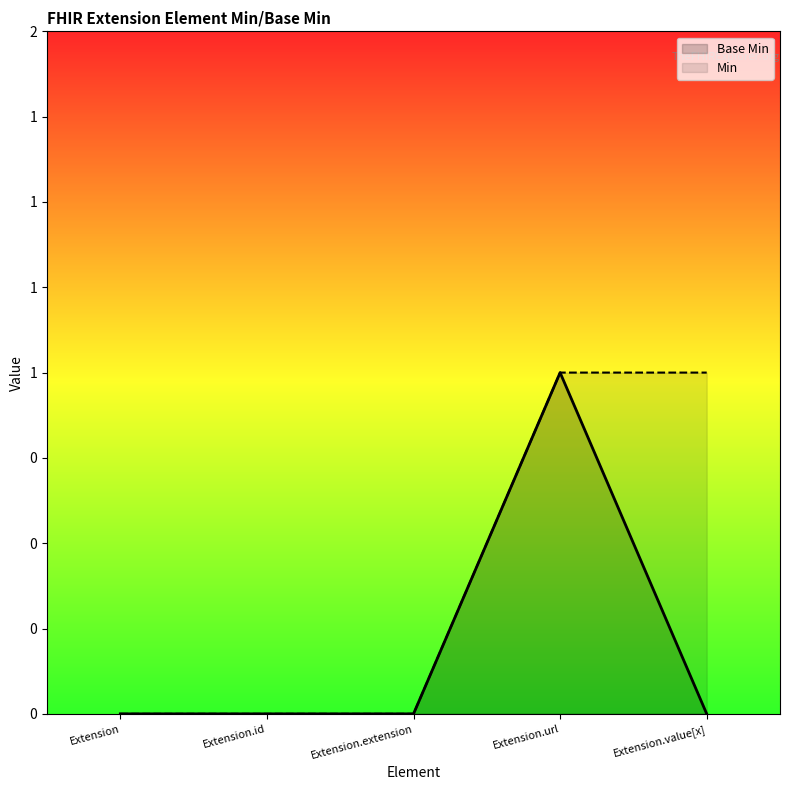

Is the value of Base Min at Extension greater than the value of Min at Extension.extension?

No